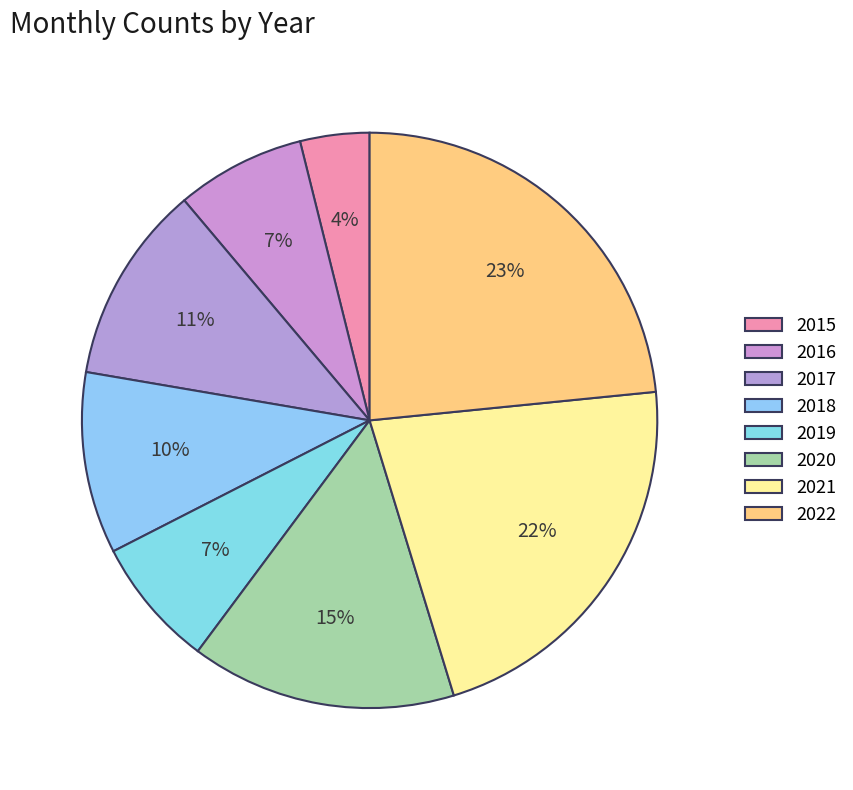

Which slice is the smallest?

2015